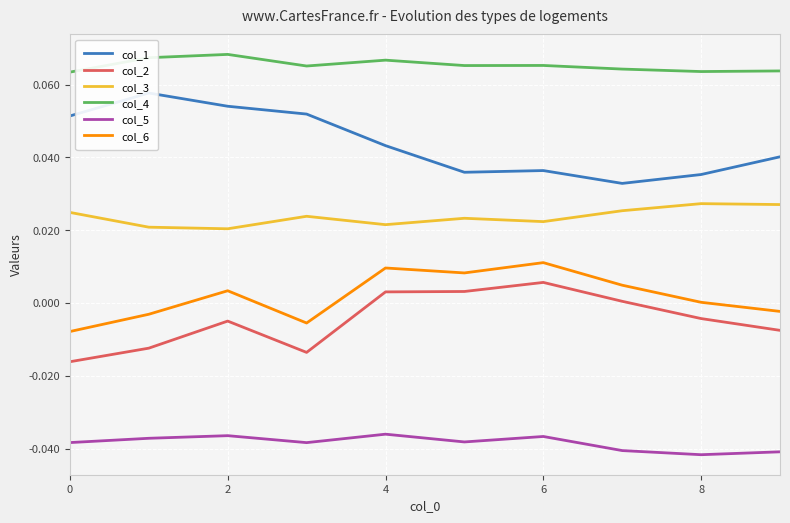

Count the number of categories in the chart.

10